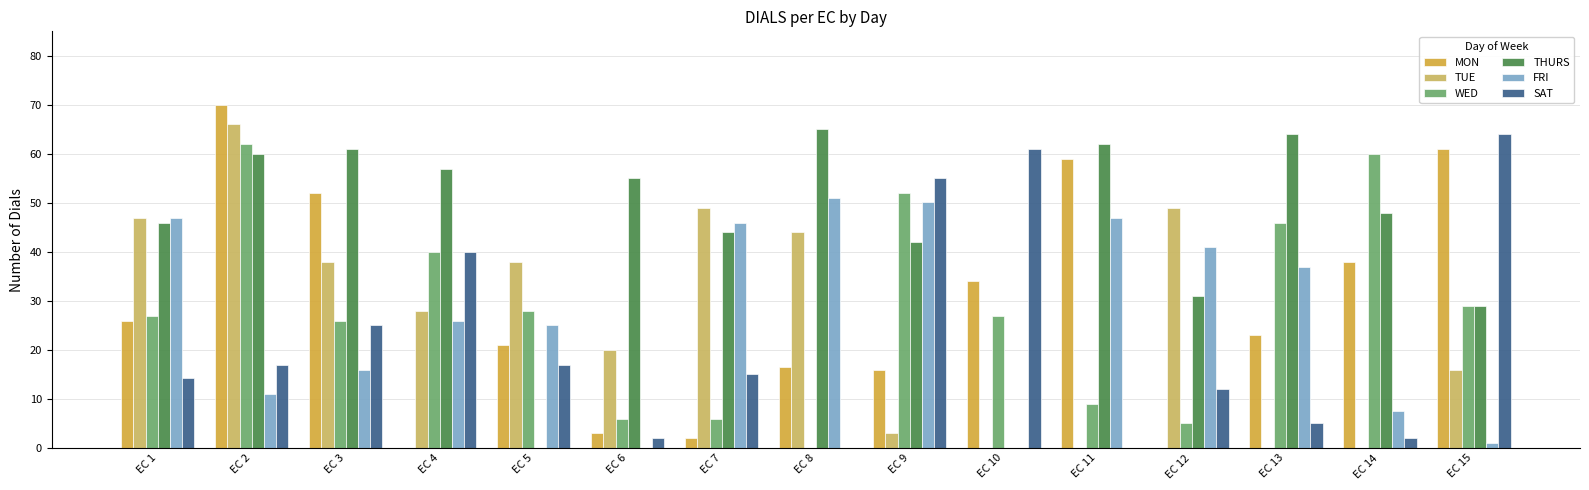

How many groups of bars are there?

15